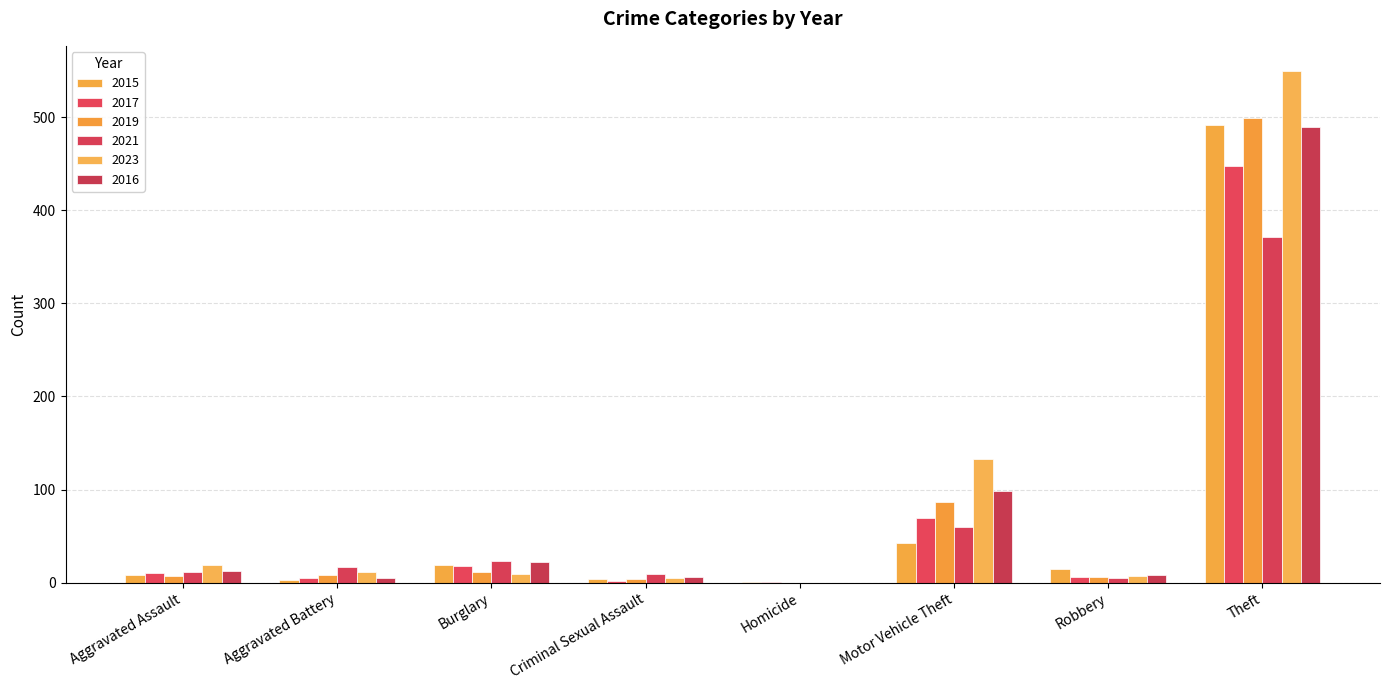

At how many categories does at least one series exceed 252?

1